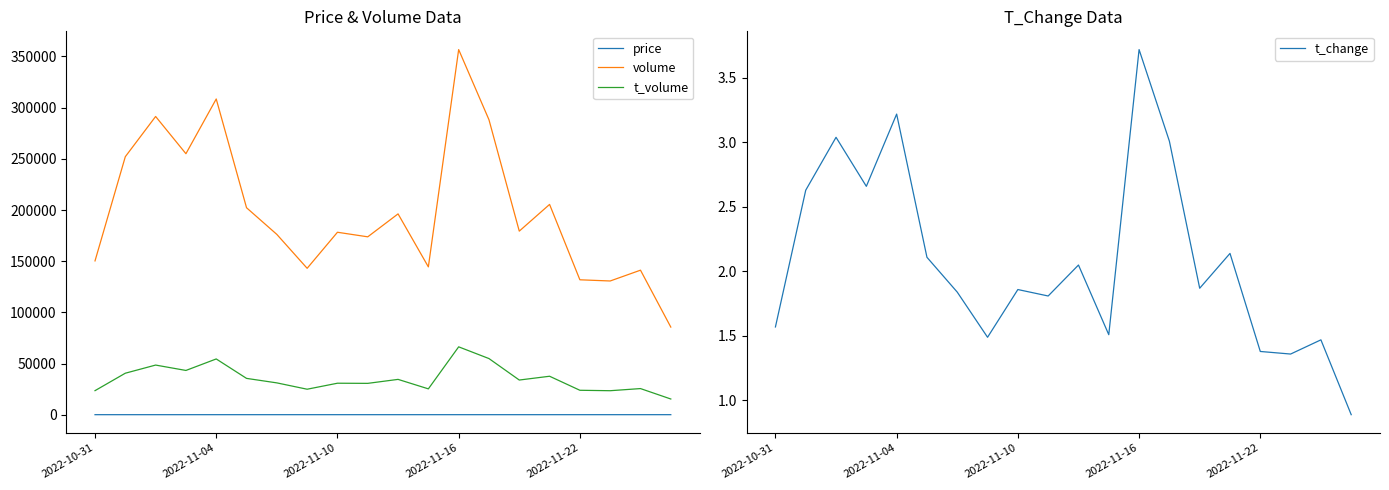

True or false: t_volume and volume intersect in this chart.

False